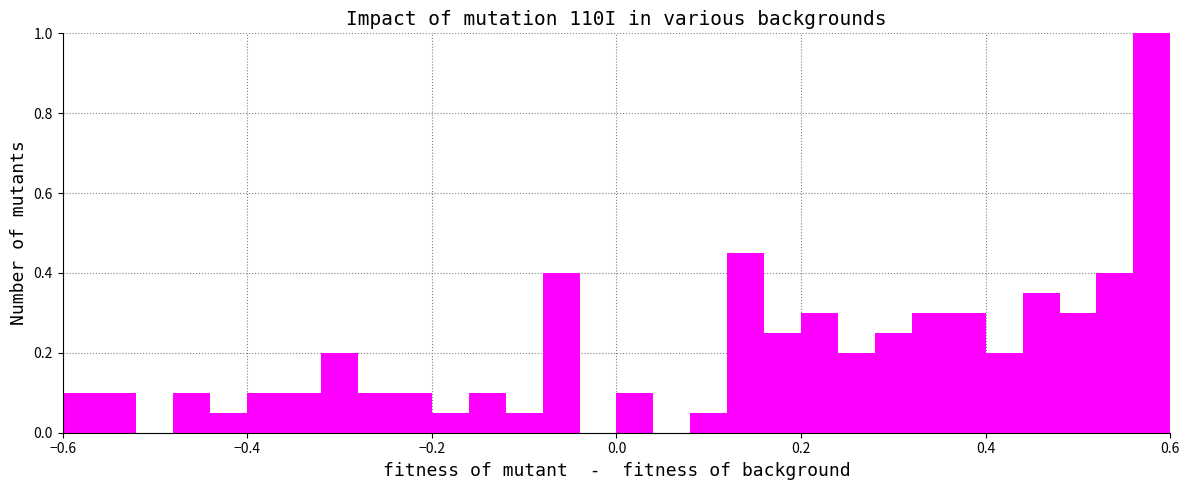

Around what value on the x-axis is the tallest bar? Give the approximate position of its centre, as read against the axis.

0.58